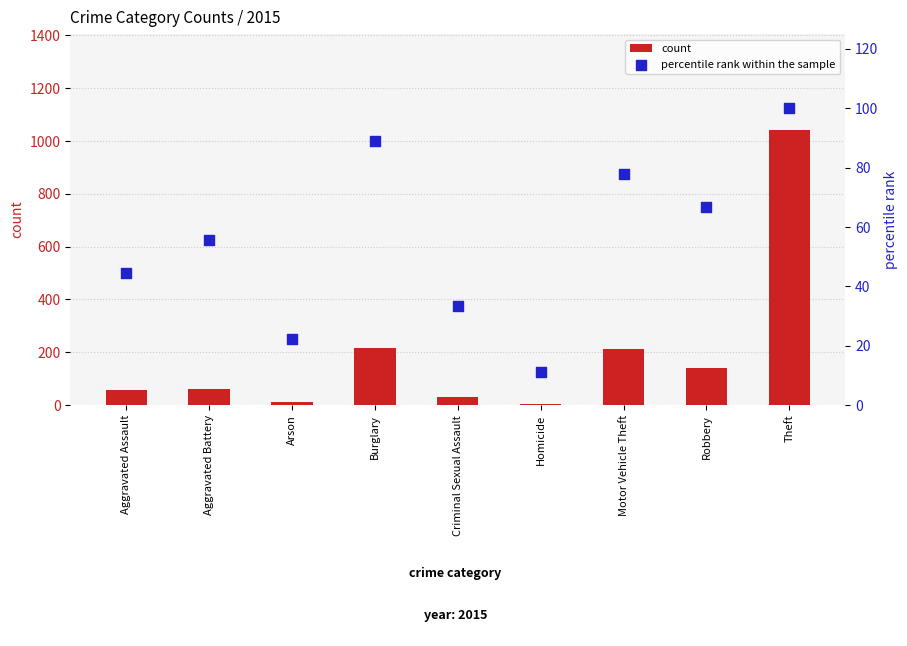

At how many categories does at least one series exceed 777?

1